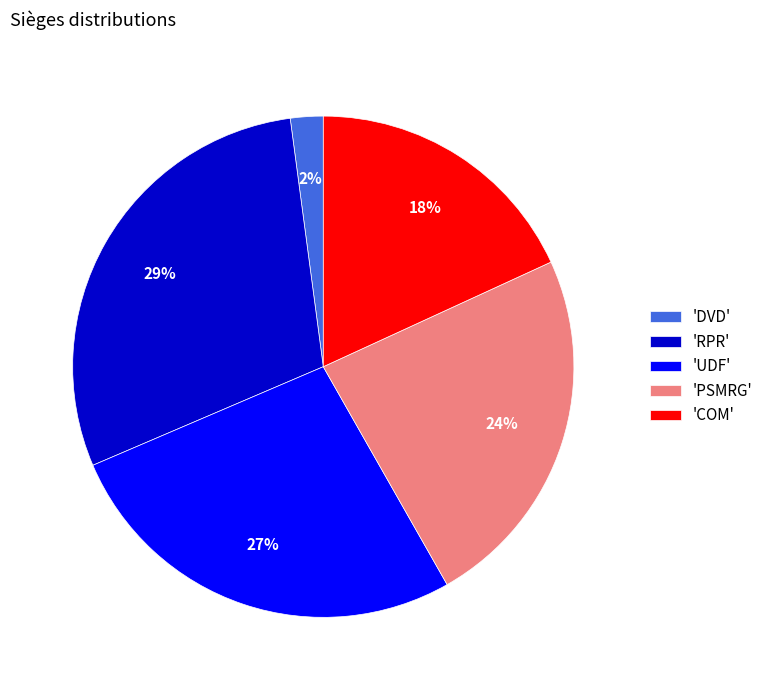

Do 'DVD' and 'RPR' together represent more than half of the pie?

No